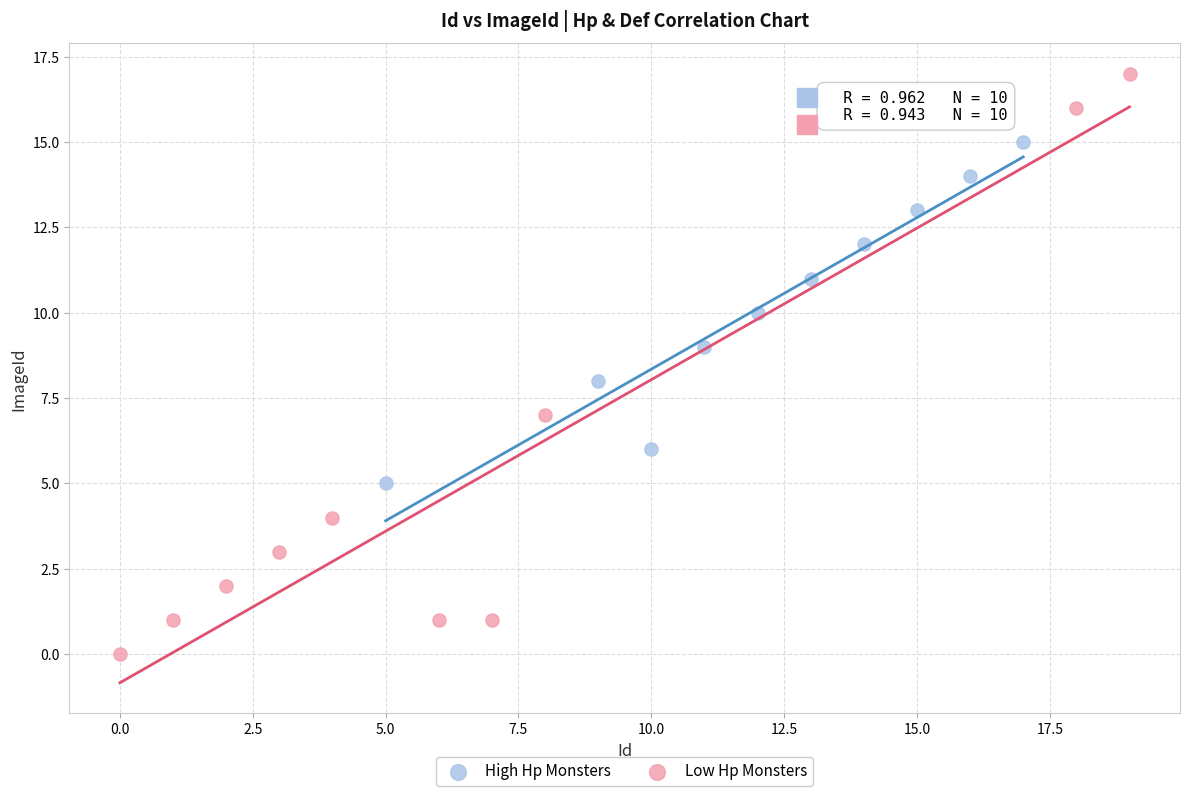

Which series contains the highest Y value?

Low Hp Monsters